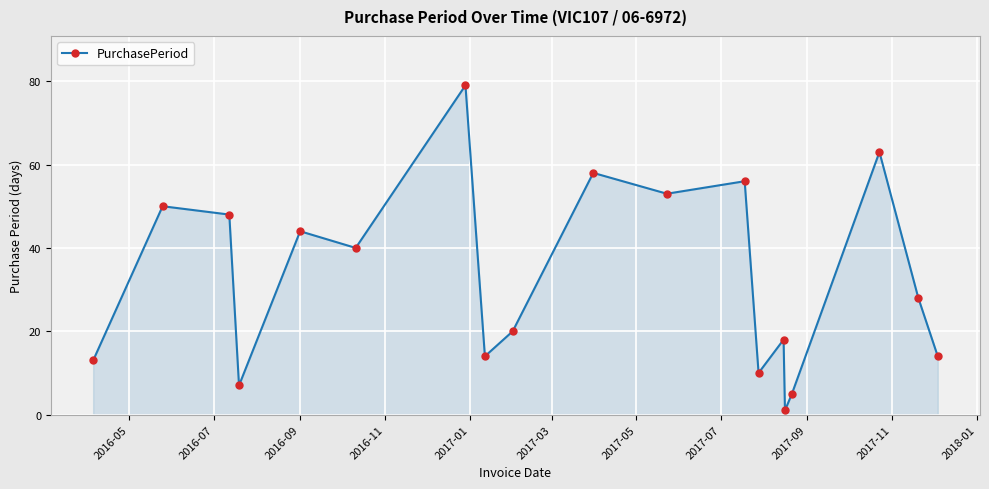

Does the chart have visible grid lines?

Yes